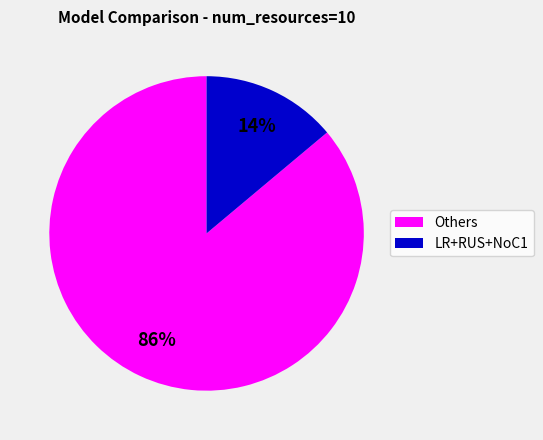

To the nearest percent, what is the average slice percentage?

50%